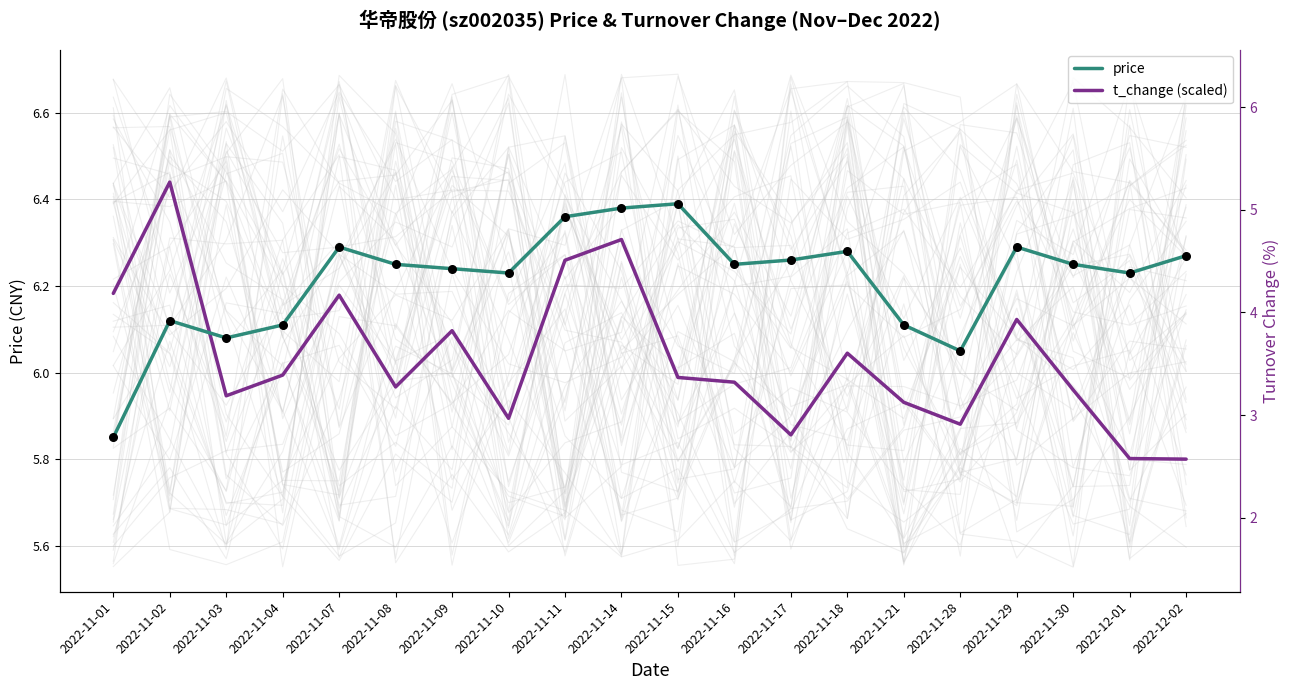

Which series contains the lowest Y value?

t_change (scaled)